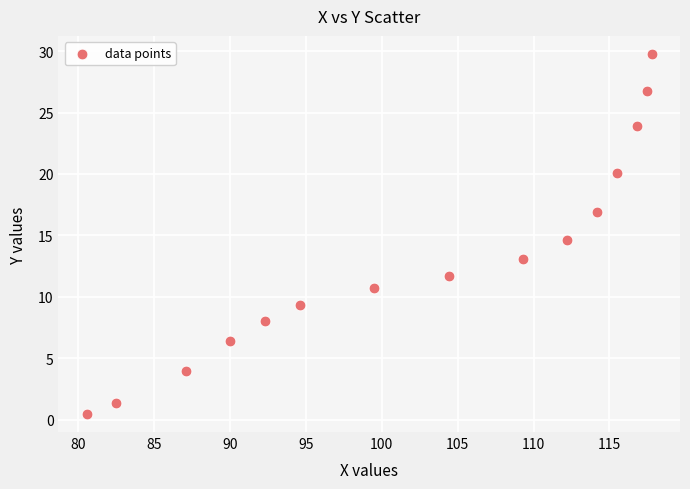

What Y value in the scatter plot is closest to 15?

14.6